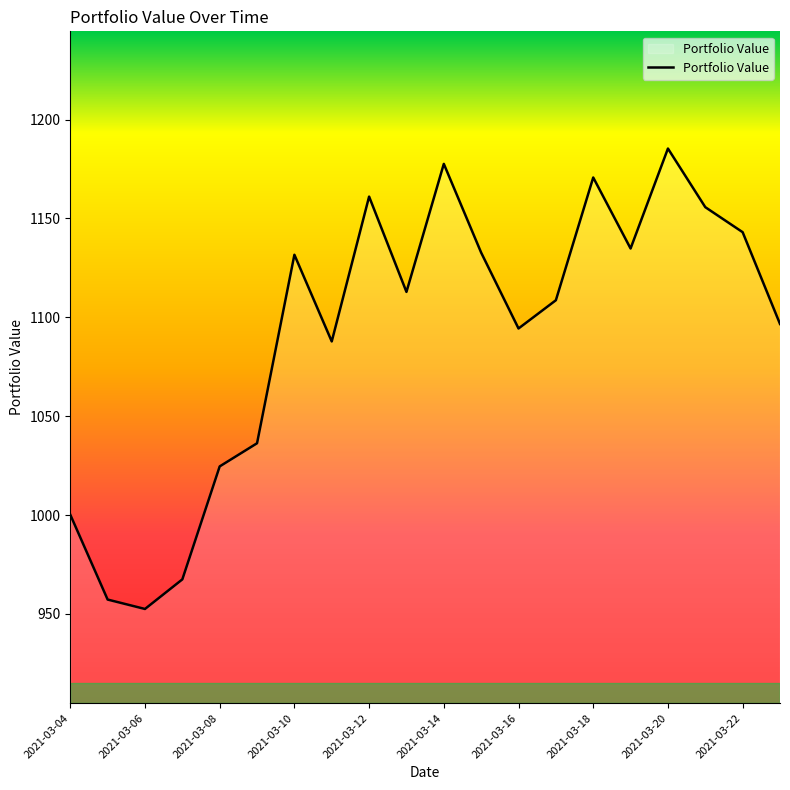

What is the difference between the maximum and minimum values?

232.8